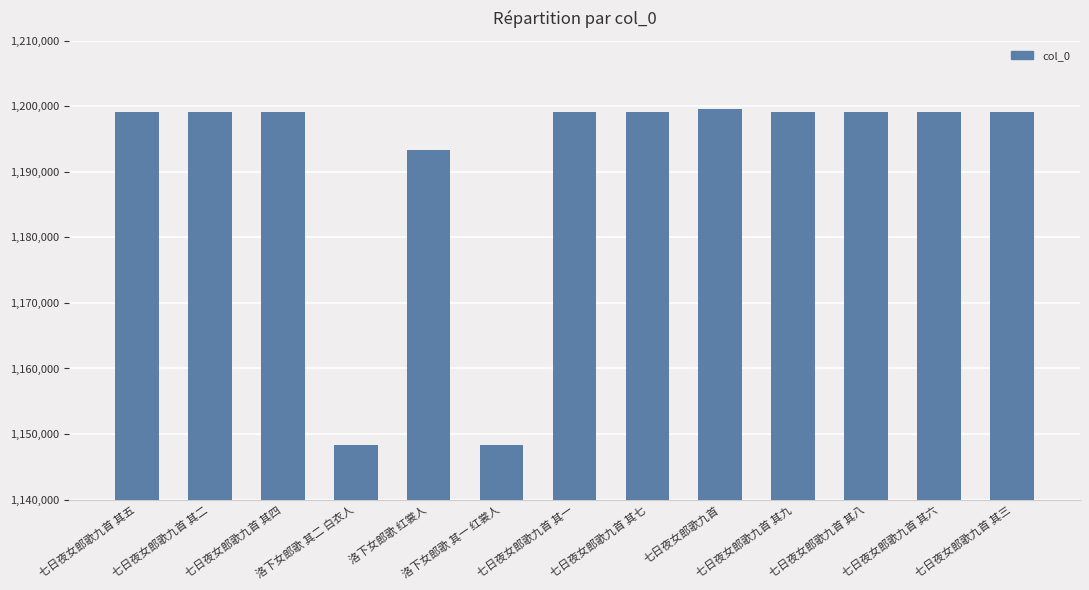

What is the label of the 9th bar from the left?

七日夜女郎歌九首